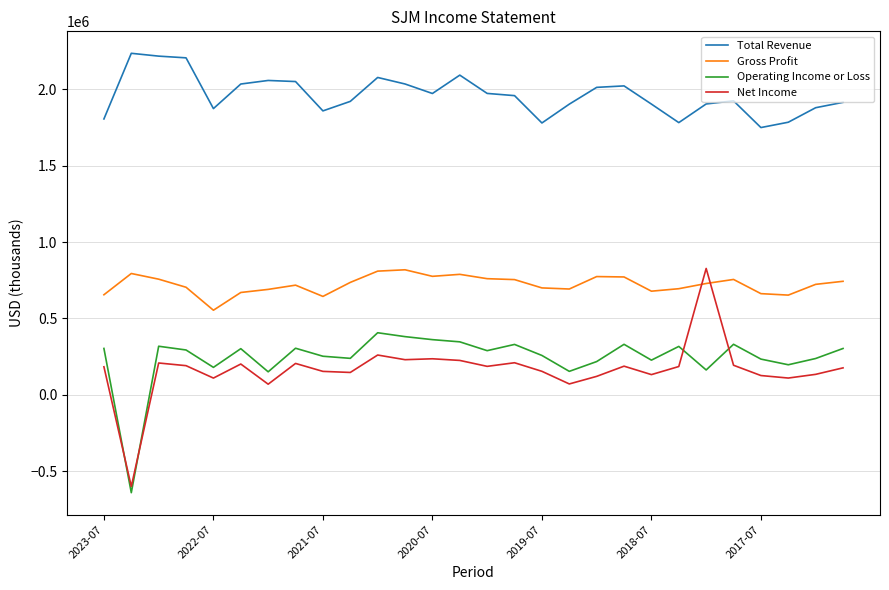

Which series ends up on top after the final intersection of Operating Income or Loss and Net Income?

Operating Income or Loss